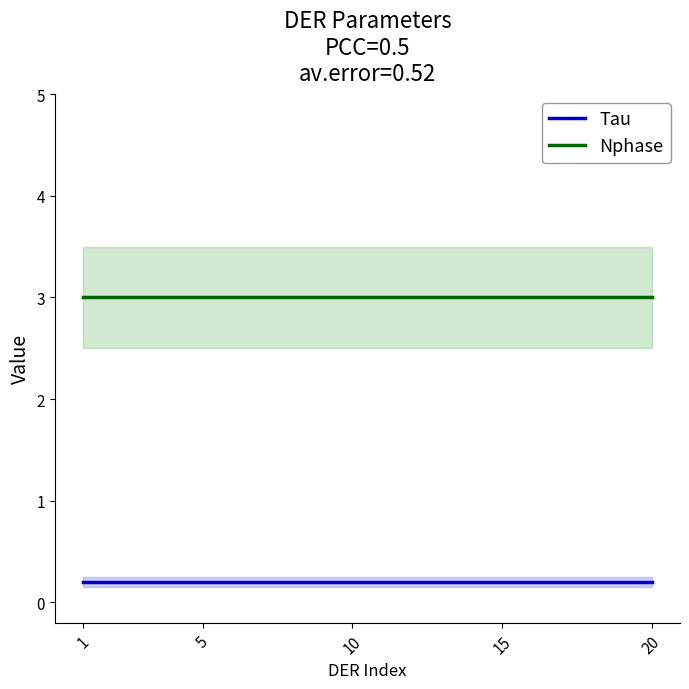

At which label is Tau closest to 0?

1